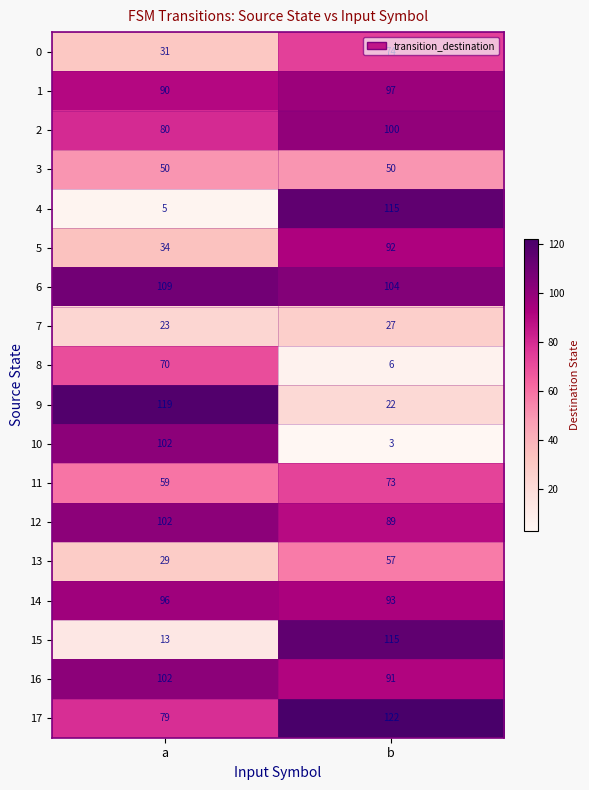

What is the total value across all series at b?

1330